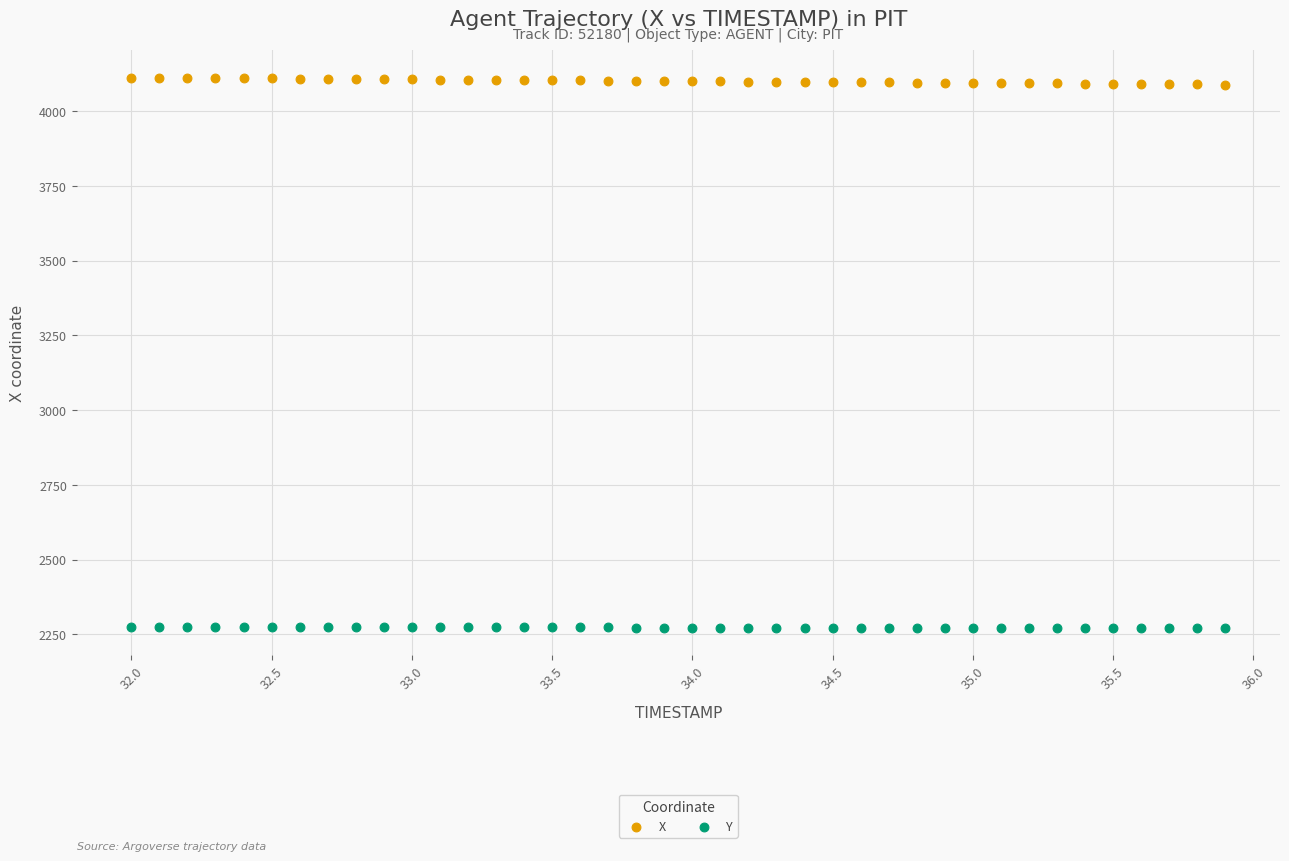

Which series reaches the maximum Y coordinate?

X